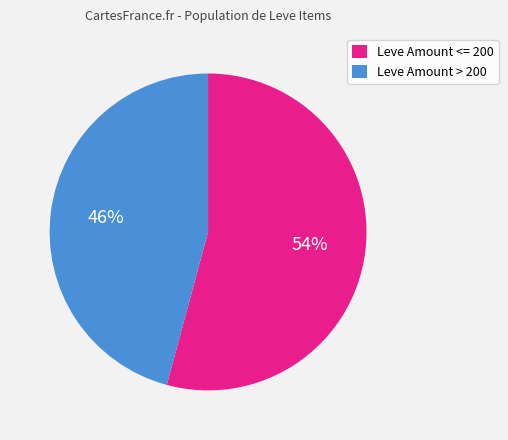

To the nearest percent, what is the difference between the largest and smallest slice percentages?

8%